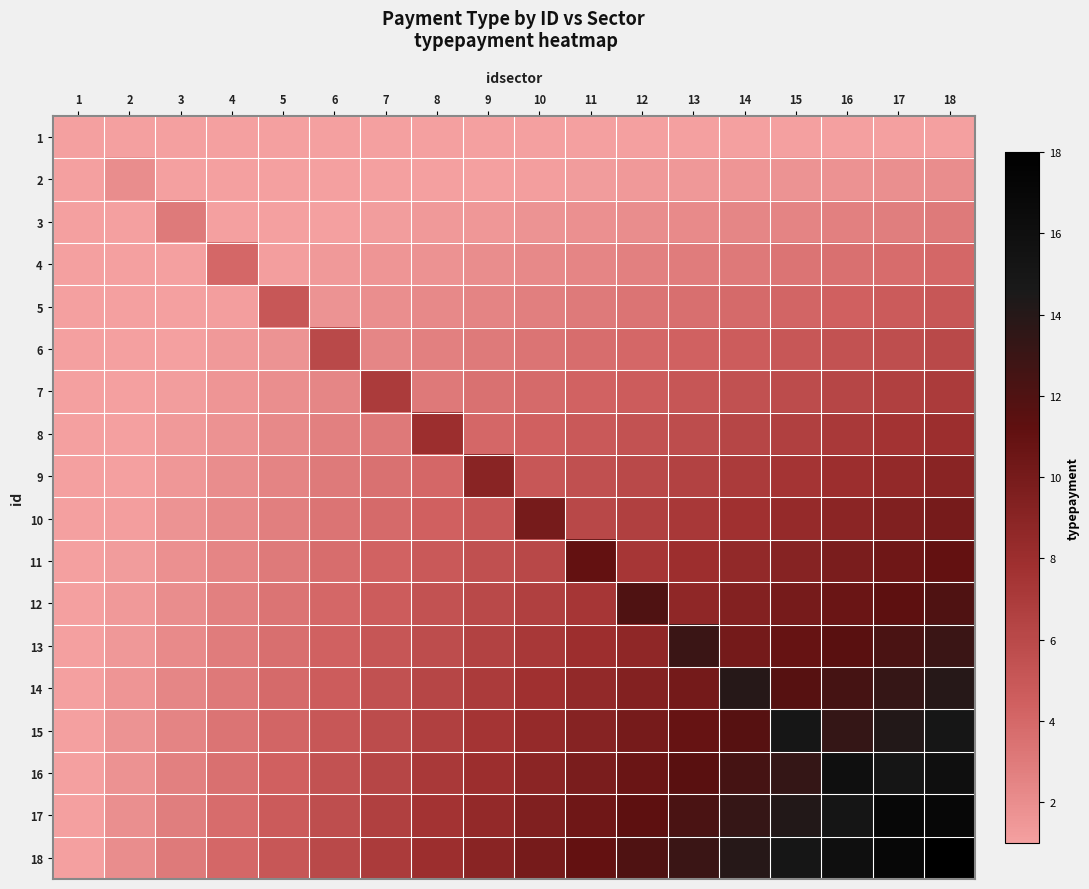

What is the total value across all series at 4?

41.1